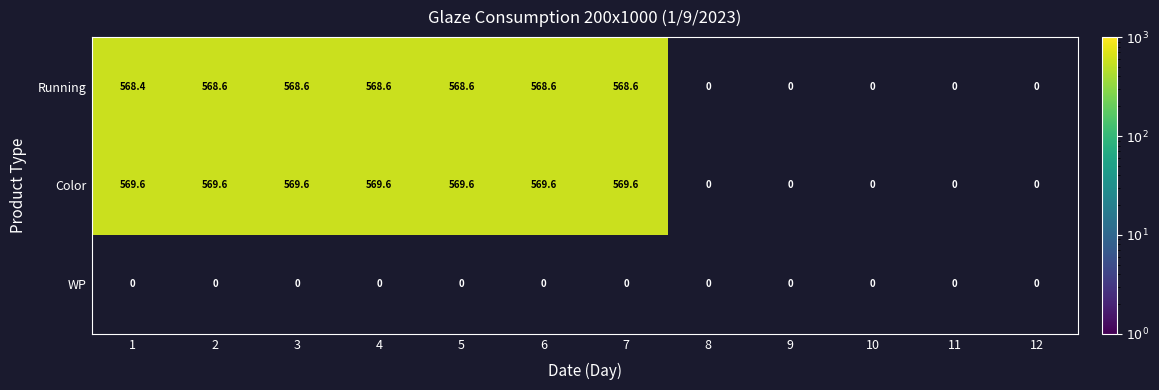

The value of Running at 7 is 162.7. True or false?

False